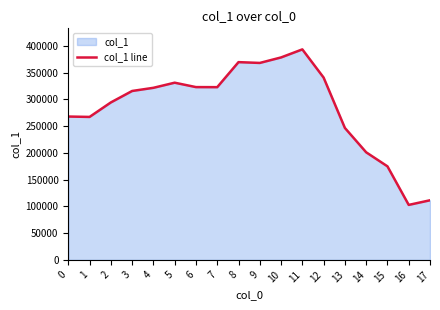

The value at 6 is 463443. True or false?

False